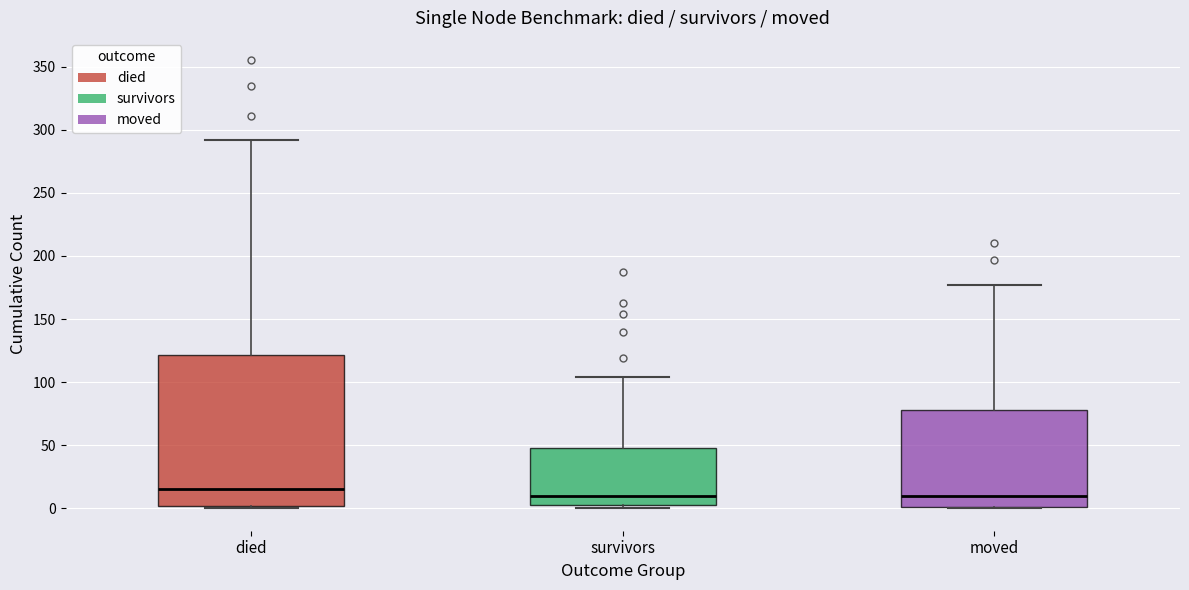

Which box is the tallest, from its lower edge to its upper edge?

died